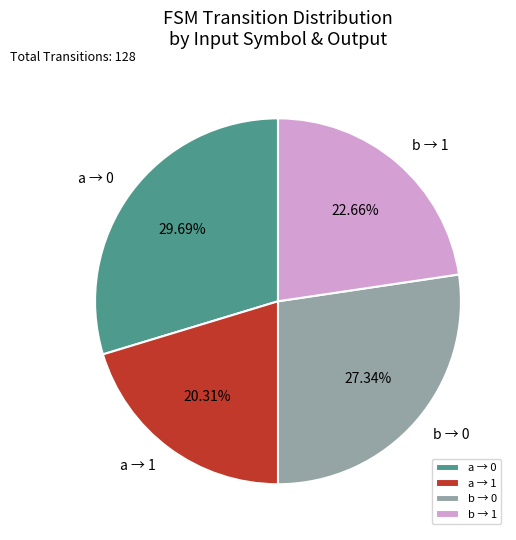

Rank the categories by value from lowest to highest.

a → 1, b → 1, b → 0, a → 0